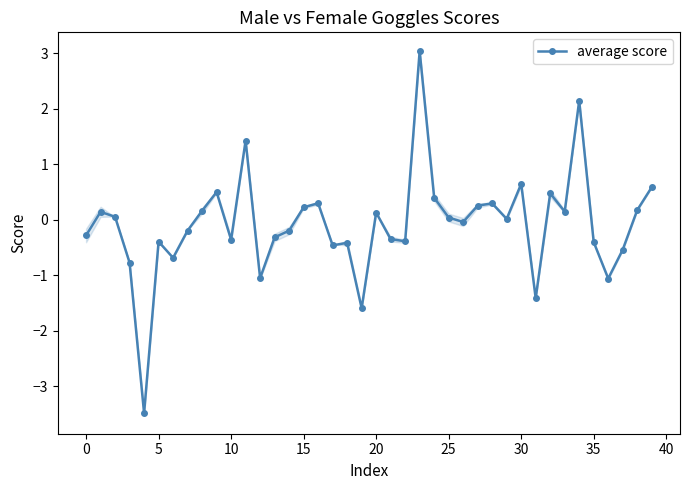

In average score, how many points are higher than both neighbors (excluding endpoints)?

12